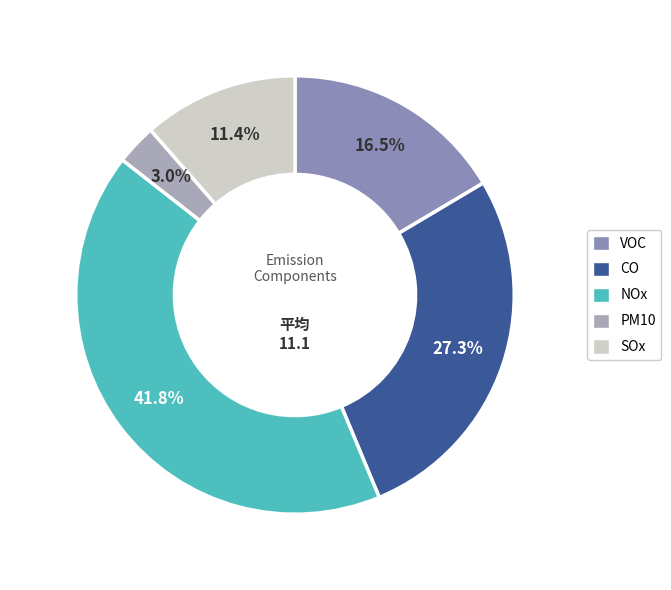

Is it true that CO is 17% of the pie?

False